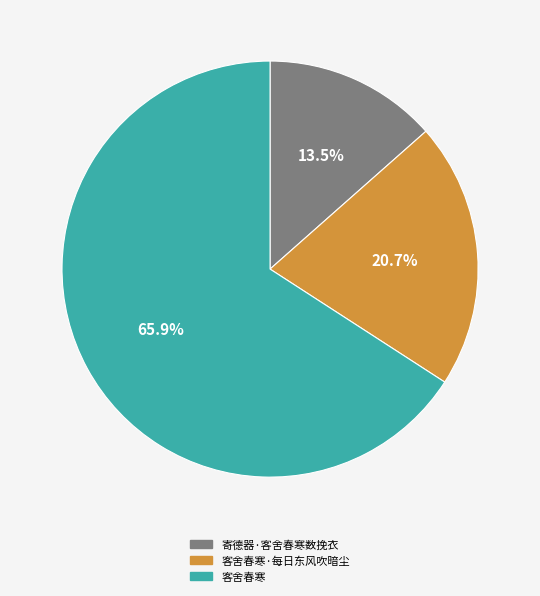

Between 客舍春寒·每日东风吹暗尘 and 寄德器·客舍春寒数挽衣, which is larger?

客舍春寒·每日东风吹暗尘